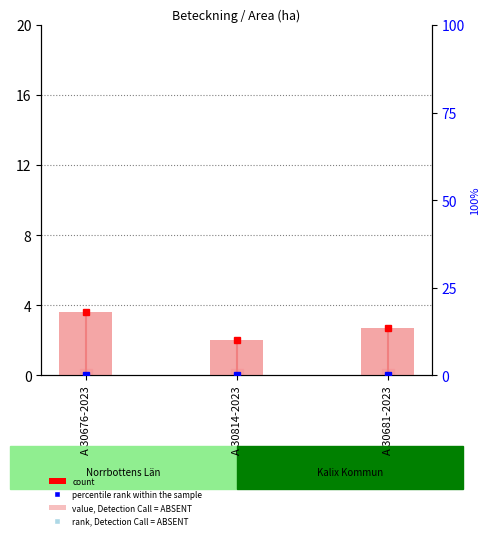

How many data points does each series have?

3